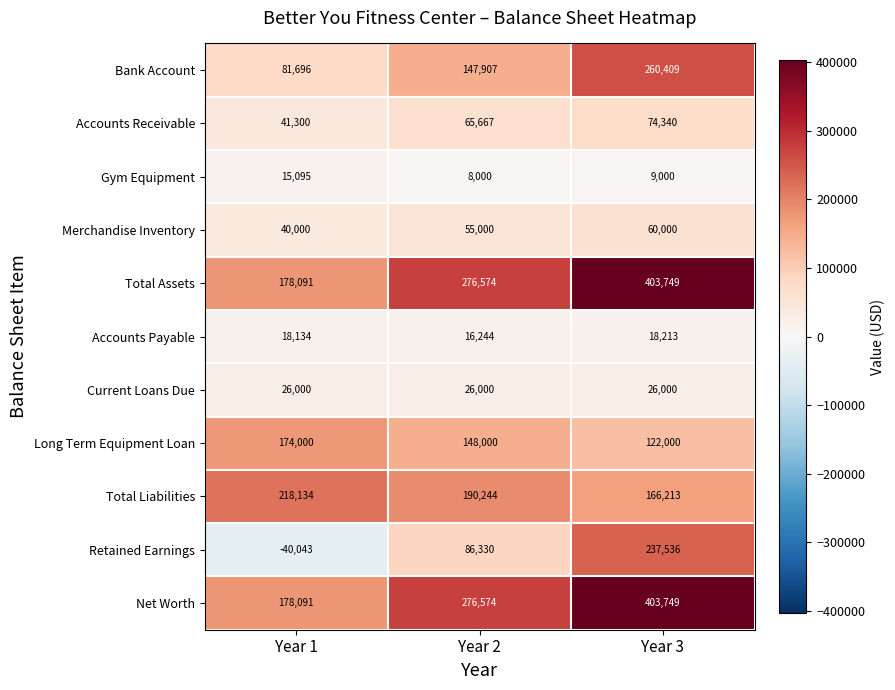

What is the total value across all series at Year 2?

1296540